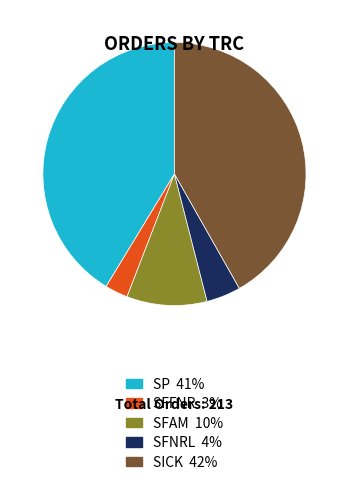

Is there a majority slice in this chart?

No